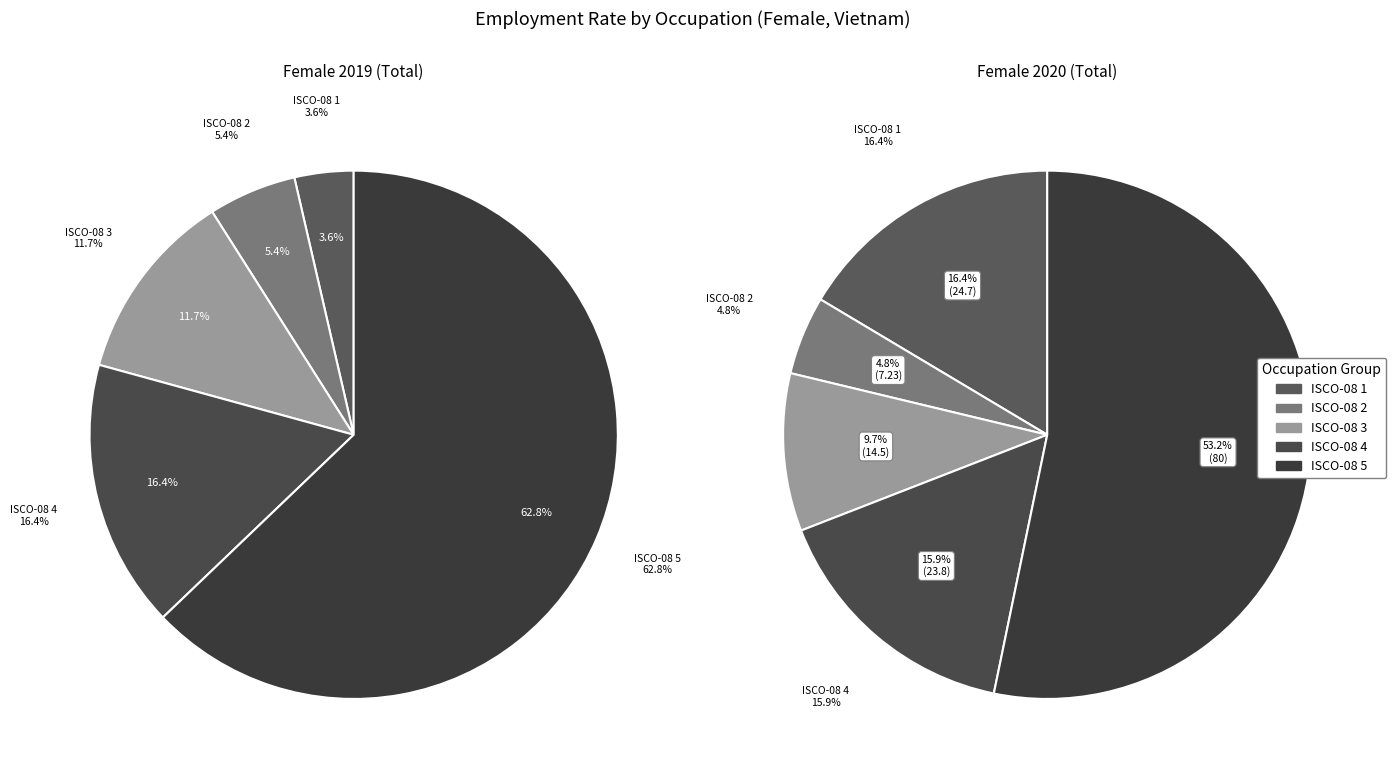

Which category has the biggest portion of the pie?

ocu_isco08_5 (2020)